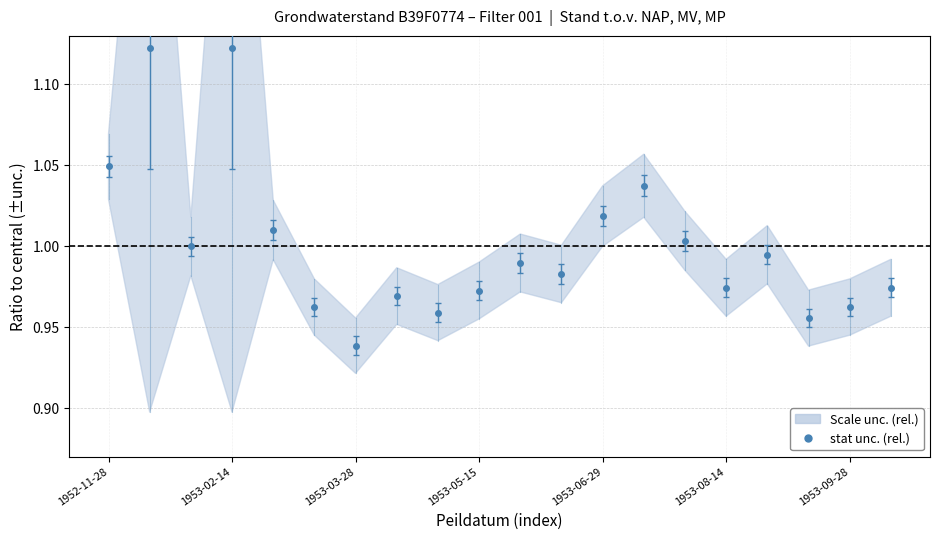

How many interior local valleys does the Stand (cm t.o.v. MV) series have?

6